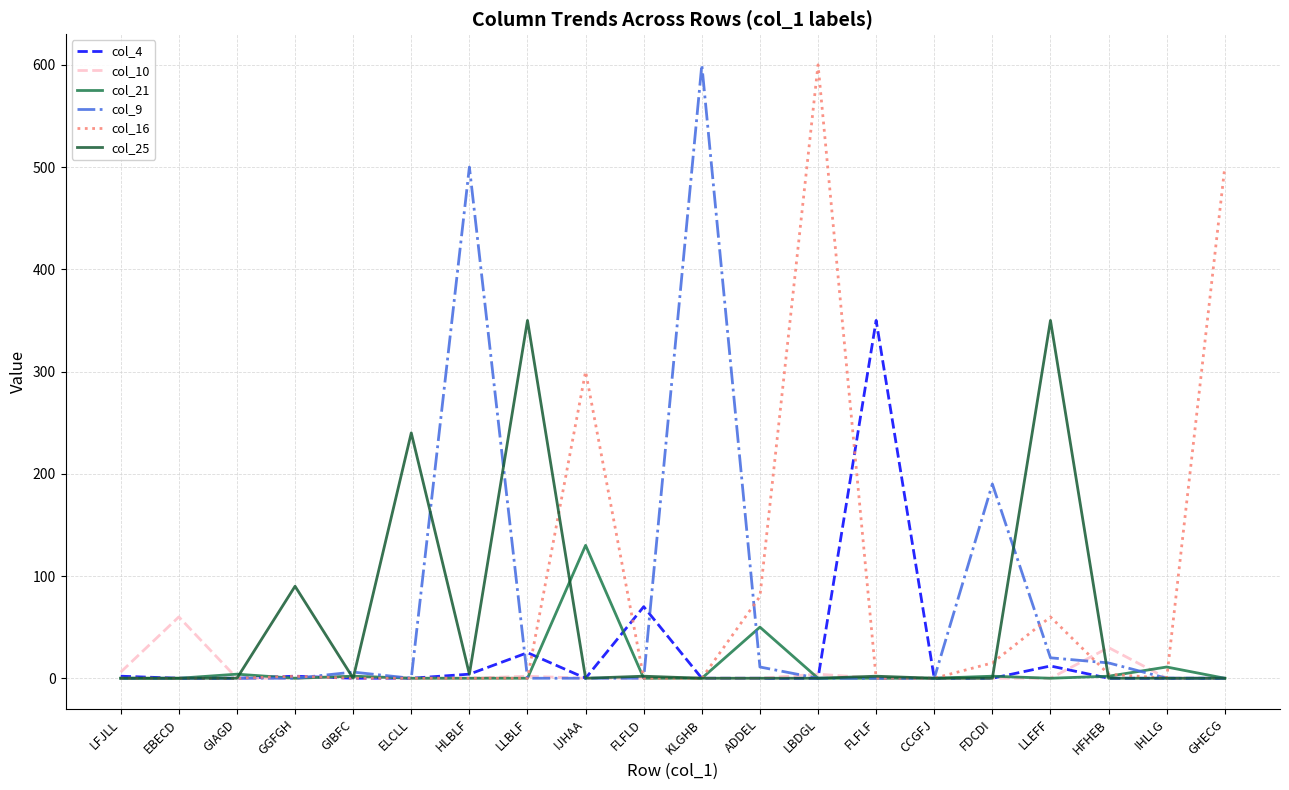

Which series changed the most between ELCLL and LLBLF?

col_25